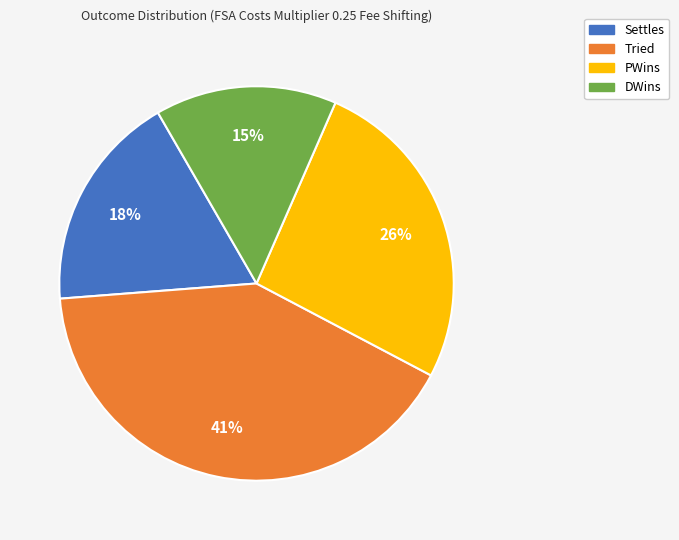

Between PWins and Settles, which is larger?

PWins